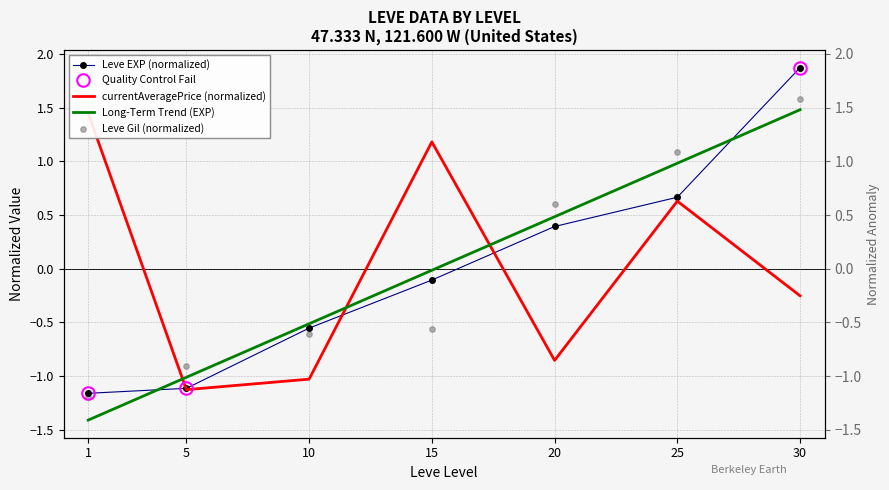

At how many categories does at least one series exceed 1?

4